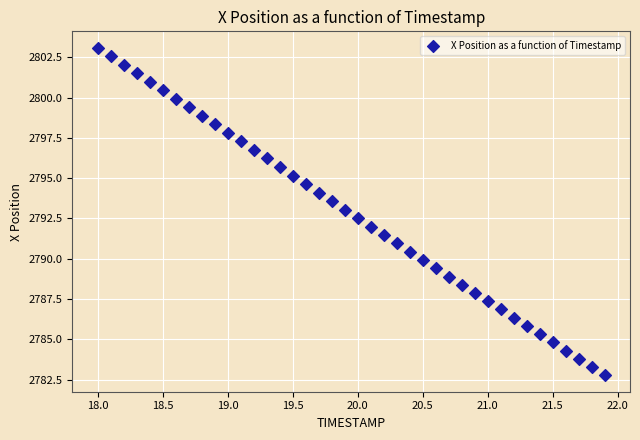

What is the range of Y values (max minus min)?

20.3